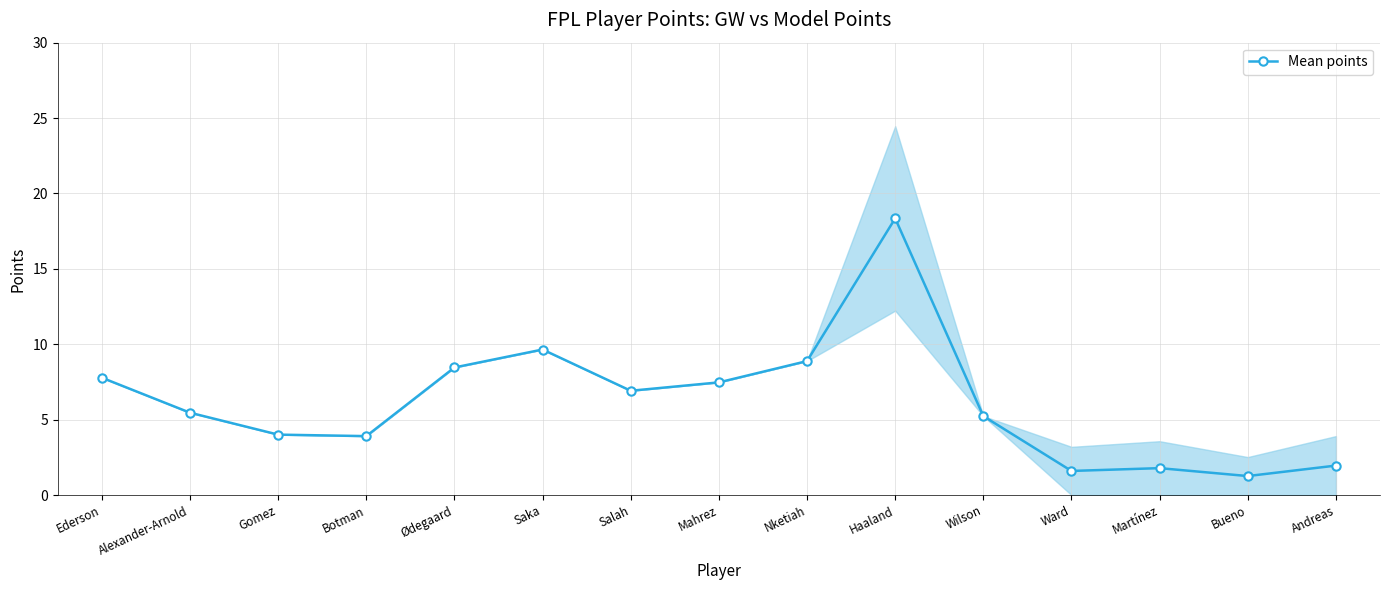

List the labels in order of value, smallest first.

Bueno, Ward, Martínez, Andreas, Botman, Gomez, Wilson, Alexander-Arnold, Salah, Mahrez, Ederson, Ødegaard, Nketiah, Saka, Haaland